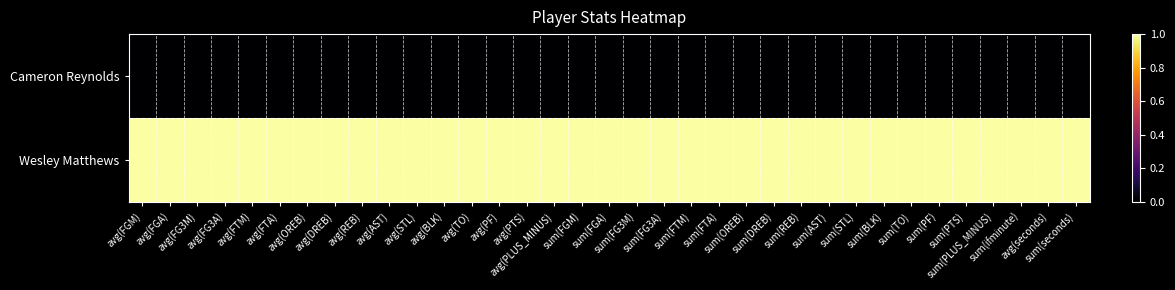

Reading right to left, list all the values displayed in this chart.

Cameron Reynolds: sum(seconds)=0	avg(seconds)=0	sum(ifminute)=0	sum(PLUS_MINUS)=0	sum(PTS)=0	sum(PF)=0	sum(TO)=0	sum(BLK)=0	sum(STL)=0	sum(AST)=0	sum(REB)=0	sum(DREB)=0	sum(OREB)=0	sum(FTA)=0	sum(FTM)=0	sum(FG3A)=0	sum(FG3M)=0	sum(FGA)=0	sum(FGM)=0	avg(PLUS_MINUS)=0	avg(PTS)=0	avg(PF)=0	avg(TO)=0	avg(BLK)=0	avg(STL)=0	avg(AST)=0	avg(REB)=0	avg(DREB)=0	avg(OREB)=0	avg(FTA)=0	avg(FTM)=0	avg(FG3A)=0	avg(FG3M)=0	avg(FGA)=0	avg(FGM)=0
Wesley Matthews: sum(seconds)=1	avg(seconds)=1	sum(ifminute)=1	sum(PLUS_MINUS)=1	sum(PTS)=1	sum(PF)=1	sum(TO)=1	sum(BLK)=1	sum(STL)=1	sum(AST)=1	sum(REB)=1	sum(DREB)=1	sum(OREB)=1	sum(FTA)=1	sum(FTM)=1	sum(FG3A)=1	sum(FG3M)=1	sum(FGA)=1	sum(FGM)=1	avg(PLUS_MINUS)=1	avg(PTS)=1	avg(PF)=1	avg(TO)=1	avg(BLK)=1	avg(STL)=1	avg(AST)=1	avg(REB)=1	avg(DREB)=1	avg(OREB)=1	avg(FTA)=1	avg(FTM)=1	avg(FG3A)=1	avg(FG3M)=1	avg(FGA)=1	avg(FGM)=1